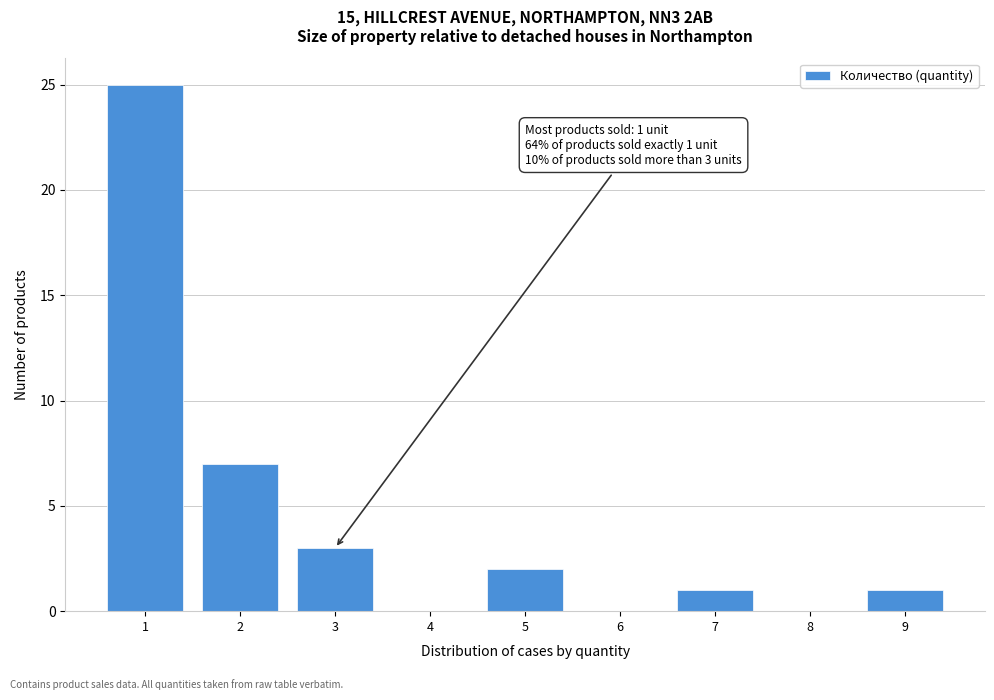

Reading left to right, transcribe all the data shown in this chart.

1=25	2=7	3=3	4=0	5=2	6=0	7=1	8=0	9=1